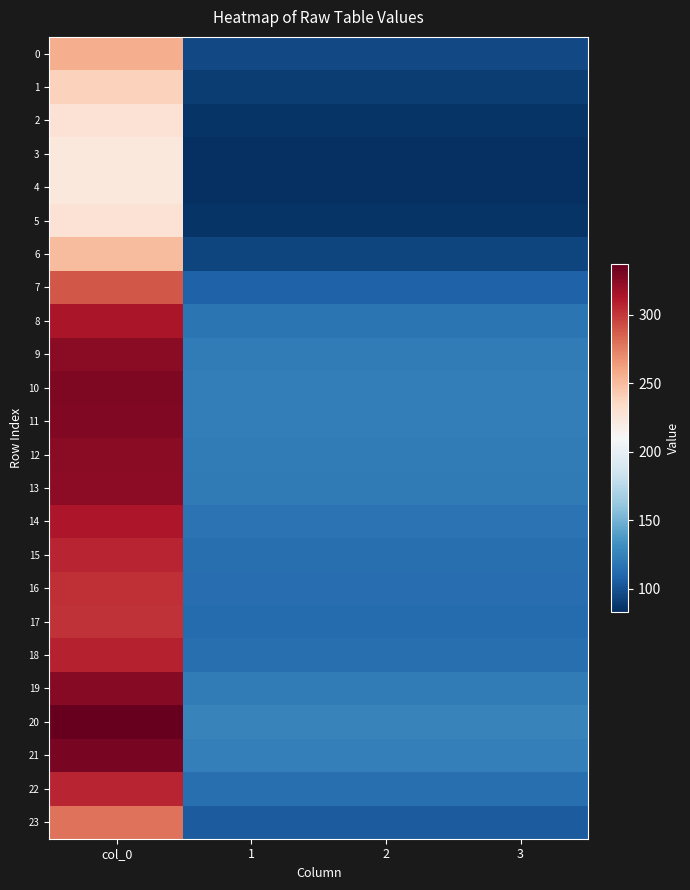

Reading left to right, extract all data points from this chart.

0: col_0=256.5	1=95.8	2=95.8	3=95.8
1: col_0=239.7	1=89.5	2=89.5	3=89.5
2: col_0=228.7	1=85.4	2=85.4	3=85.4
3: col_0=224.1	1=83.7	2=83.7	3=83.7
4: col_0=223.3	1=83.4	2=83.4	3=83.4
5: col_0=228.7	1=85.4	2=85.4	3=85.4
6: col_0=250.9	1=93.7	2=93.7	3=93.7
7: col_0=289.1	1=107.9	2=107.9	3=107.9
8: col_0=314.1	1=117.3	2=117.3	3=117.3
9: col_0=324.7	1=121.2	2=121.2	3=121.2
10: col_0=328.7	1=122.7	2=122.7	3=122.7
11: col_0=327.8	1=122.4	2=122.4	3=122.4
12: col_0=325.1	1=121.4	2=121.4	3=121.4
13: col_0=323.3	1=120.7	2=120.7	3=120.7
14: col_0=313.4	1=117.0	2=117.0	3=117.0
15: col_0=307.1	1=114.6	2=114.6	3=114.6
16: col_0=303.4	1=113.3	2=113.3	3=113.3
17: col_0=302.1	1=112.8	2=112.8	3=112.8
18: col_0=307.7	1=114.9	2=114.9	3=114.9
19: col_0=325.9	1=121.7	2=121.7	3=121.7
20: col_0=337.2	1=125.9	2=125.9	3=125.9
21: col_0=331.2	1=123.6	2=123.6	3=123.6
22: col_0=307.4	1=114.8	2=114.8	3=114.8
23: col_0=279.3	1=104.3	2=104.3	3=104.3